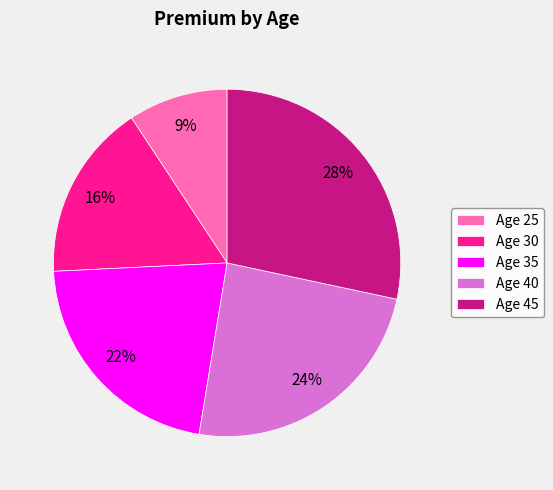

Which slice is the smallest?

Age 25